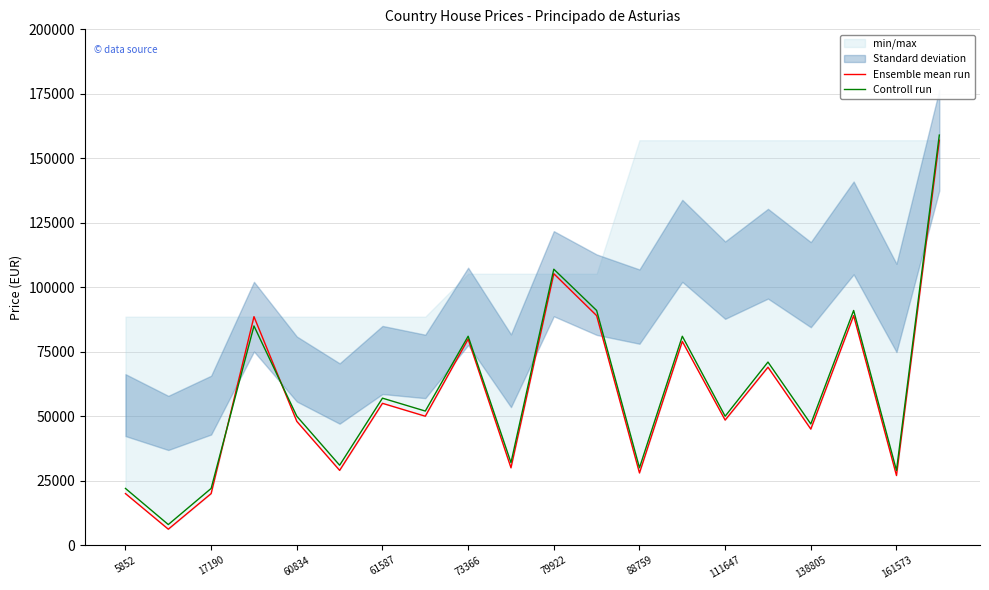

At how many categories does at least one series exceed 100576?

2